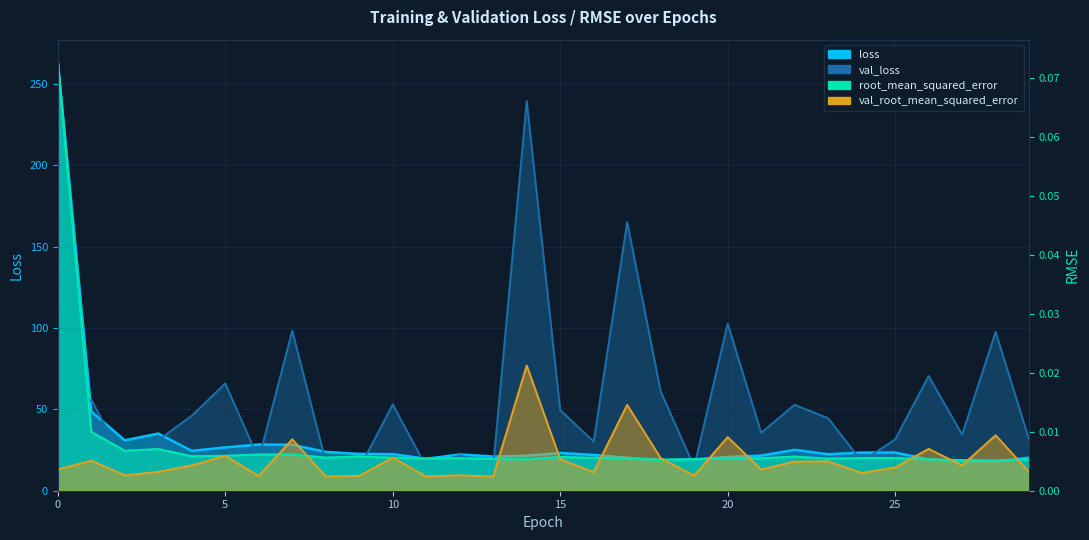

What is the difference between the second highest and minimum values in the loss series?

30.7